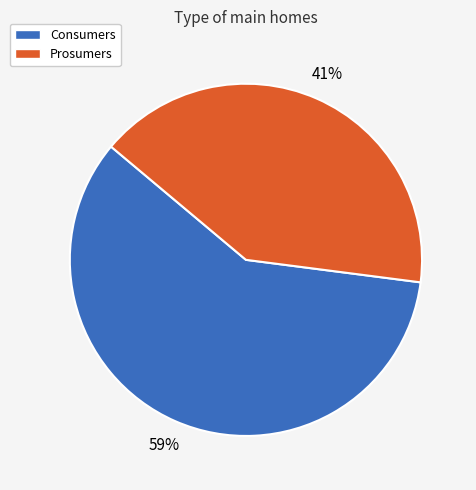

How many segments does this pie chart have?

2